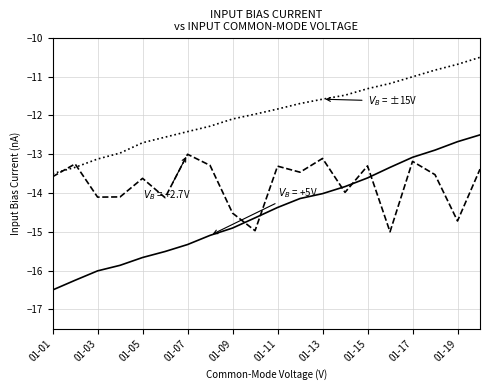

What is the greatest value displayed?

-10.5